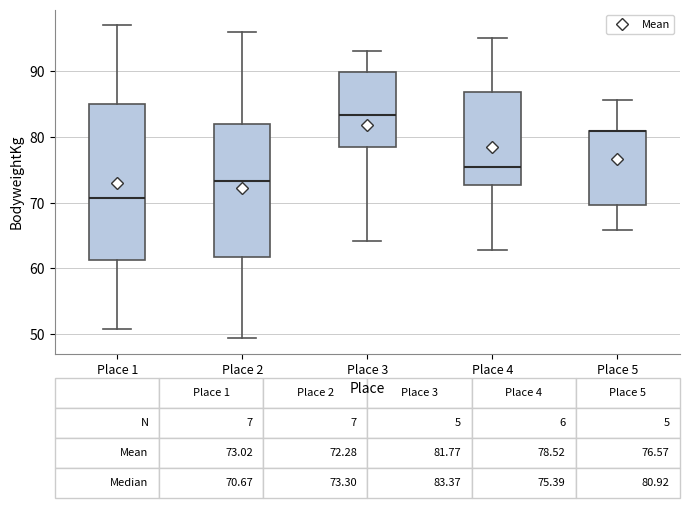

Which box is the tallest, from its lower edge to its upper edge?

Place 1